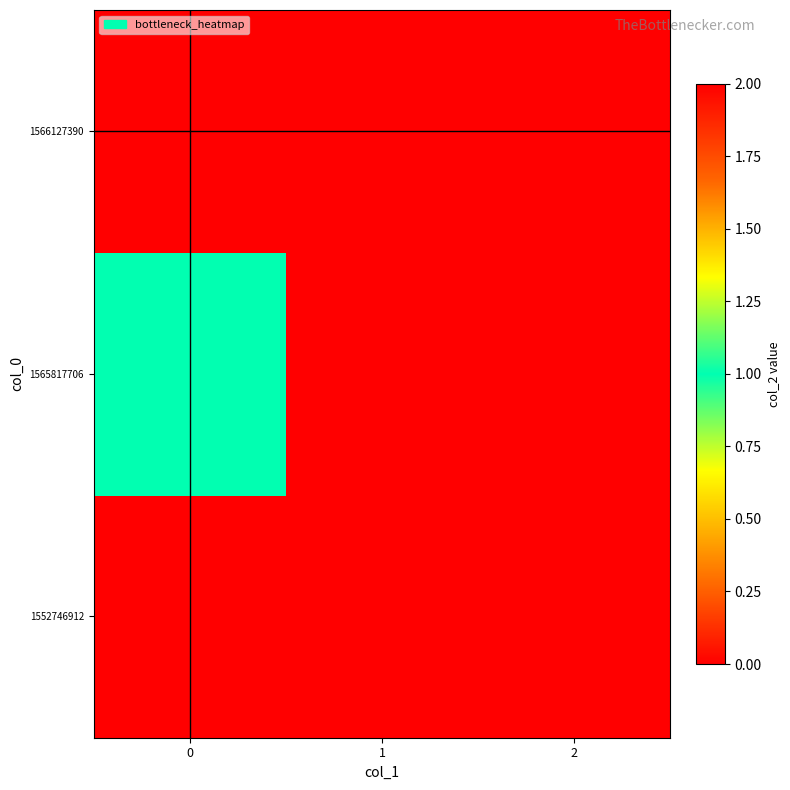

Reading right to left, transcribe all the data shown in this chart.

1552746912: 2=0	1=0	0=0
1565817706: 2=0	1=0	0=1
1566127390: 2=0	1=0	0=2